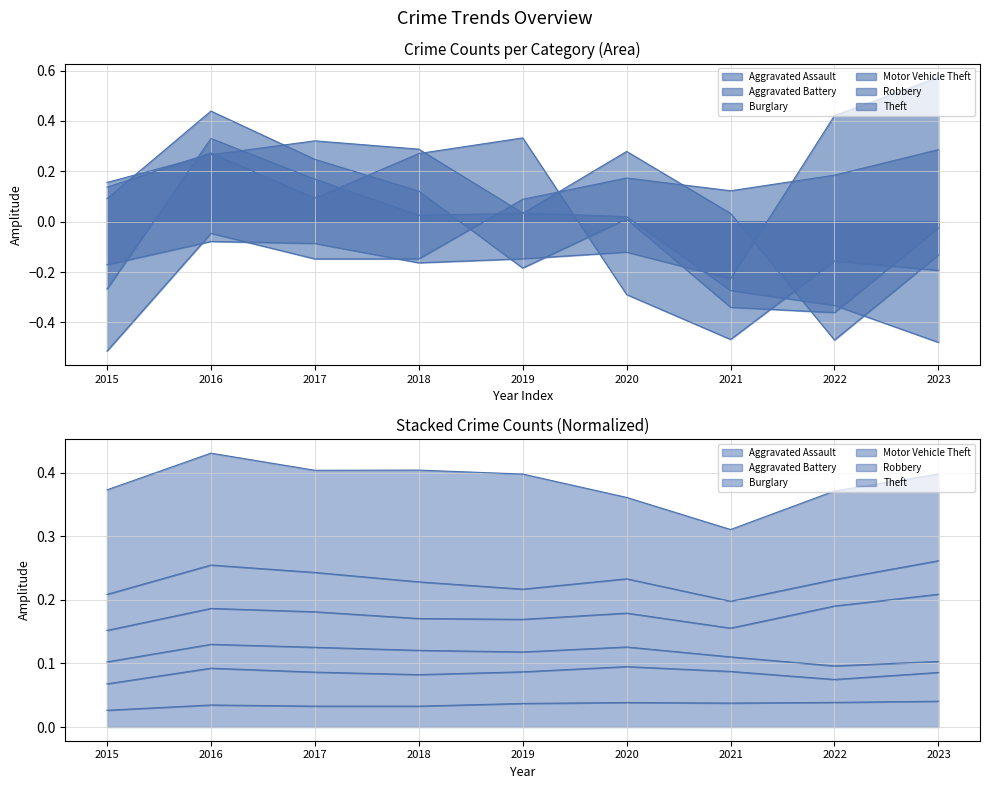

Where is Motor Vehicle Theft nearest to the value 0?

2016